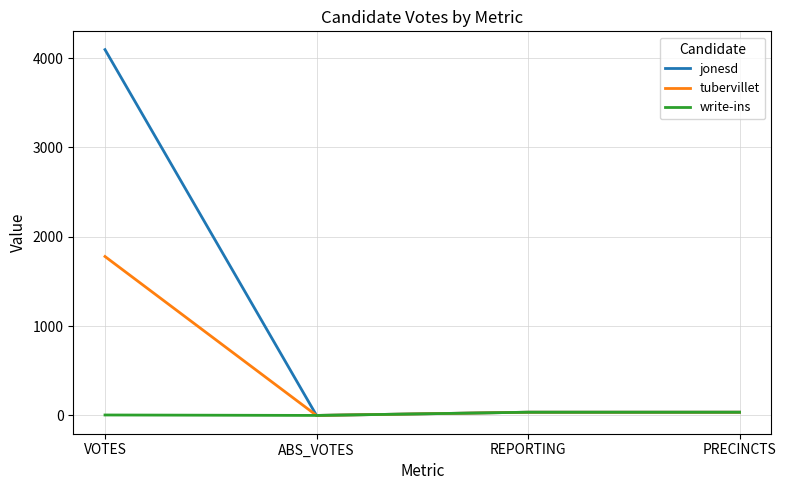

What is the highest value of the tubervillet series?

1779